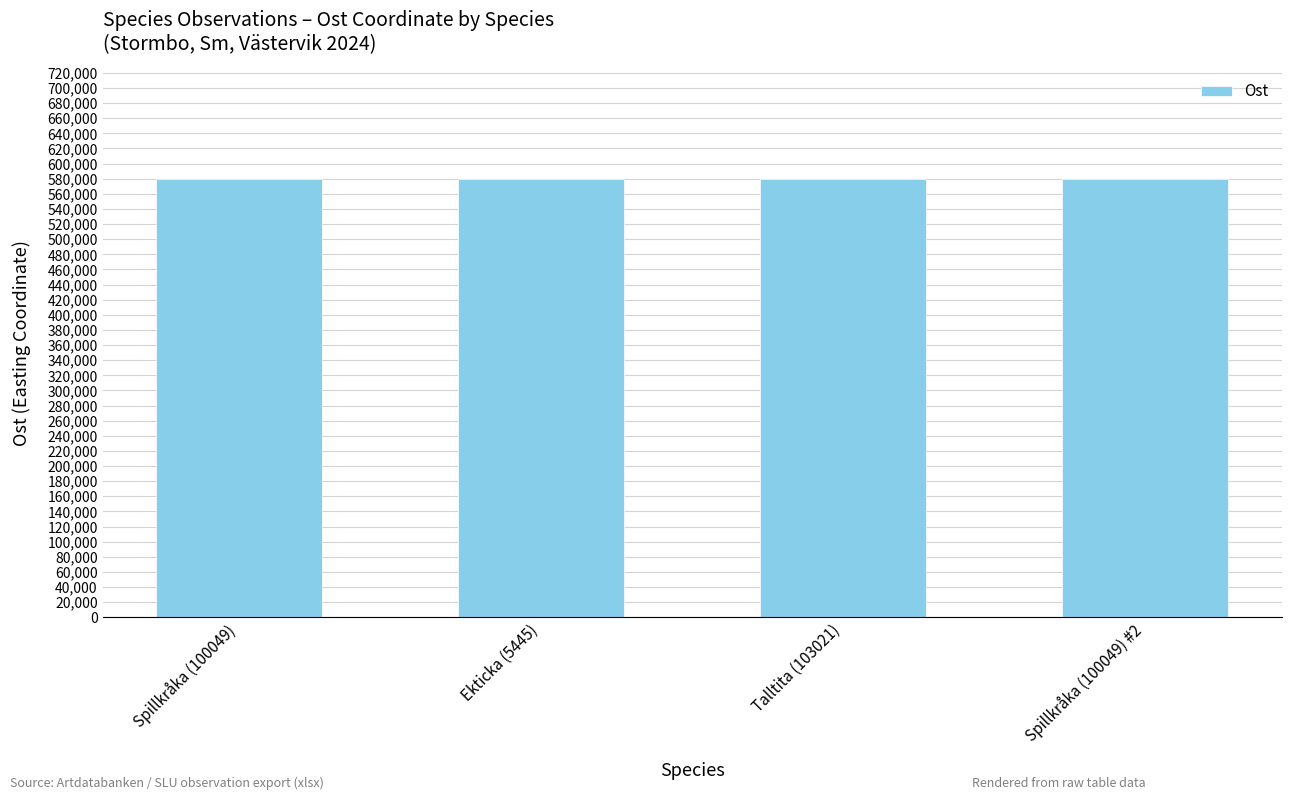

What is the difference between the maximum and minimum values?

216